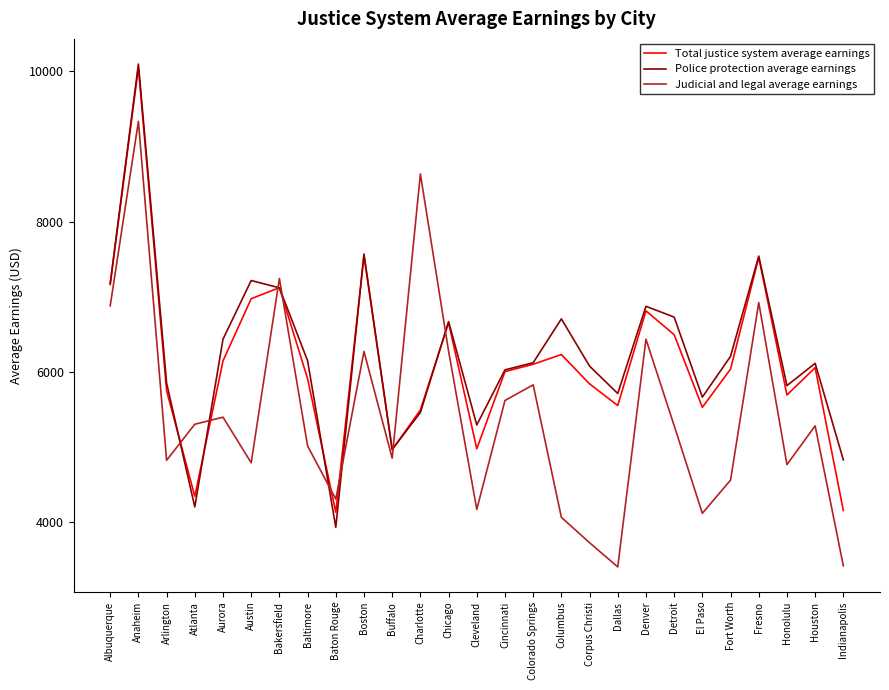

What is the spread (max minus min) of values at Indianapolis?

1408